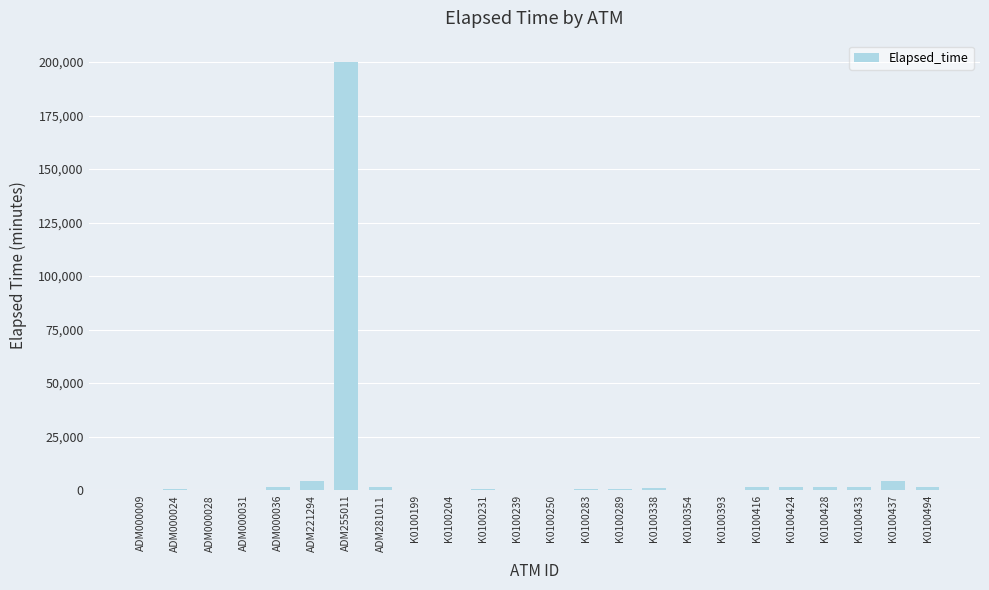

What is the maximum value shown in the chart?

200023